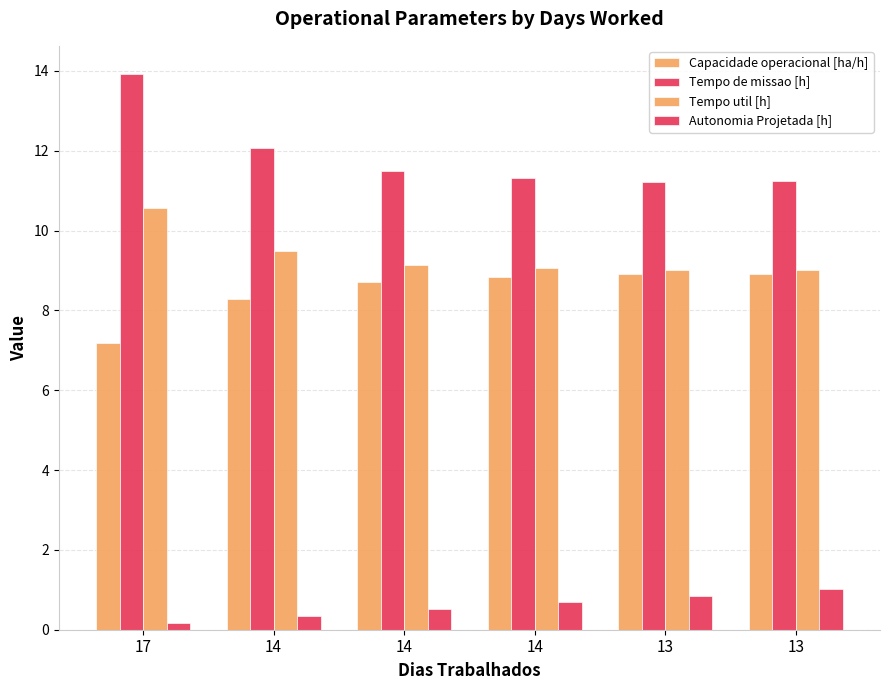

What is the approximate value of Capacidade operacional [ha/h] at 14?

8.3